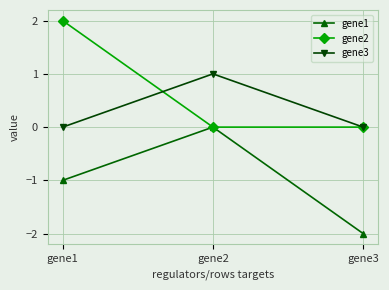

What is the sum of the gene1 values at gene3 and gene2?

-2